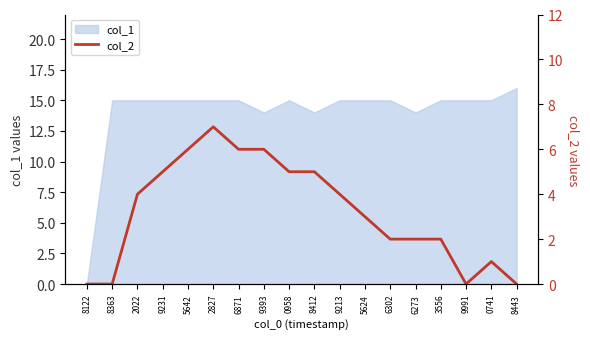

What is the label of the 16th point from the left?

9991